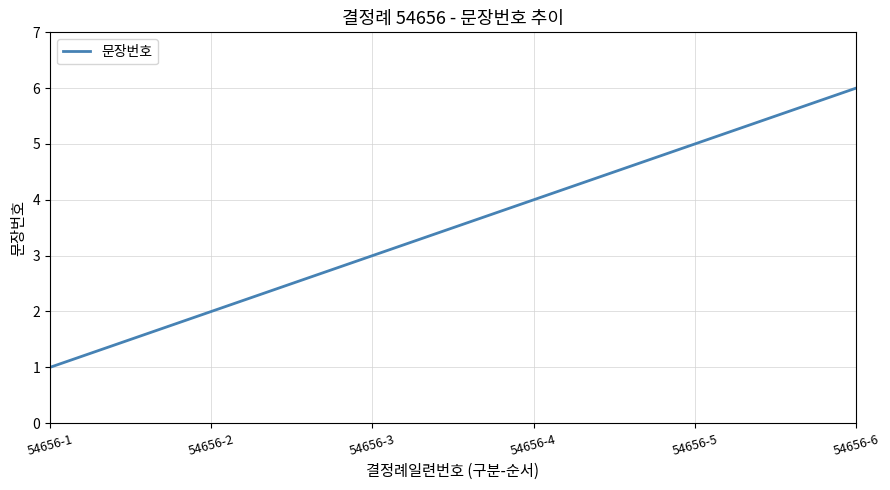

How many categories are shown in the chart?

6